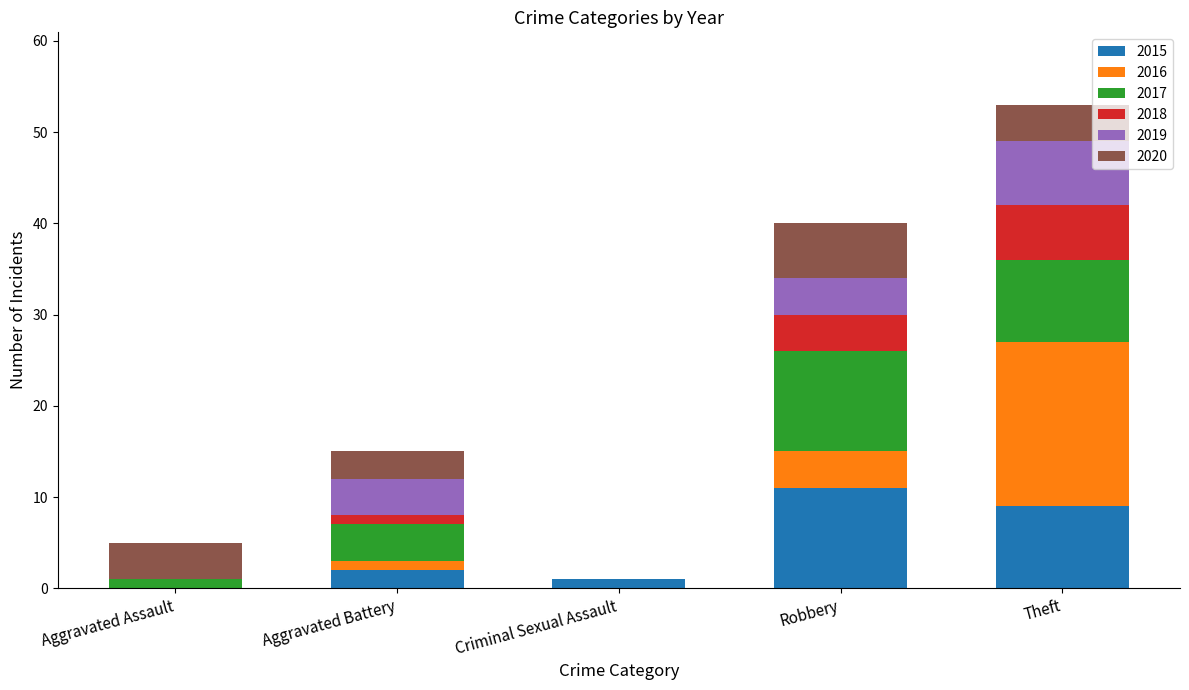

What is the sum of all 2015 values?

23